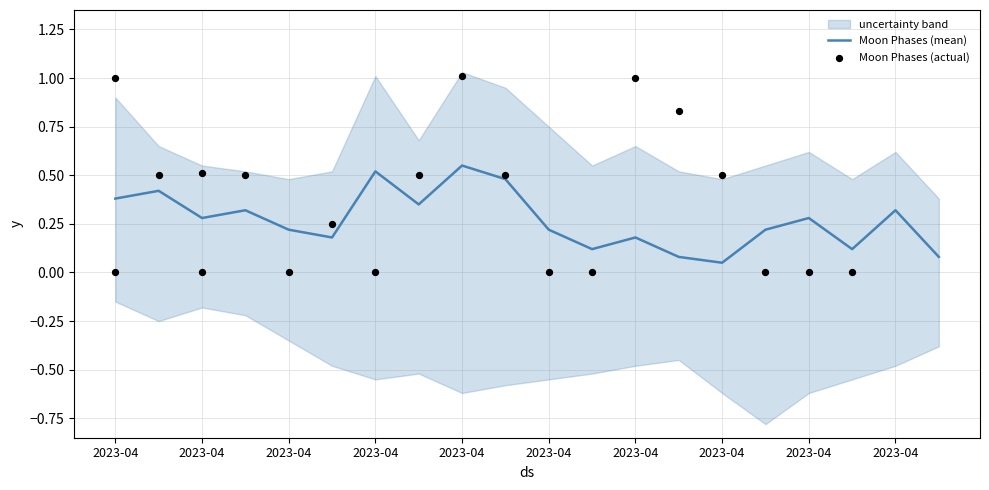

Which series contains the highest Y value?

Moon Phases (actual)